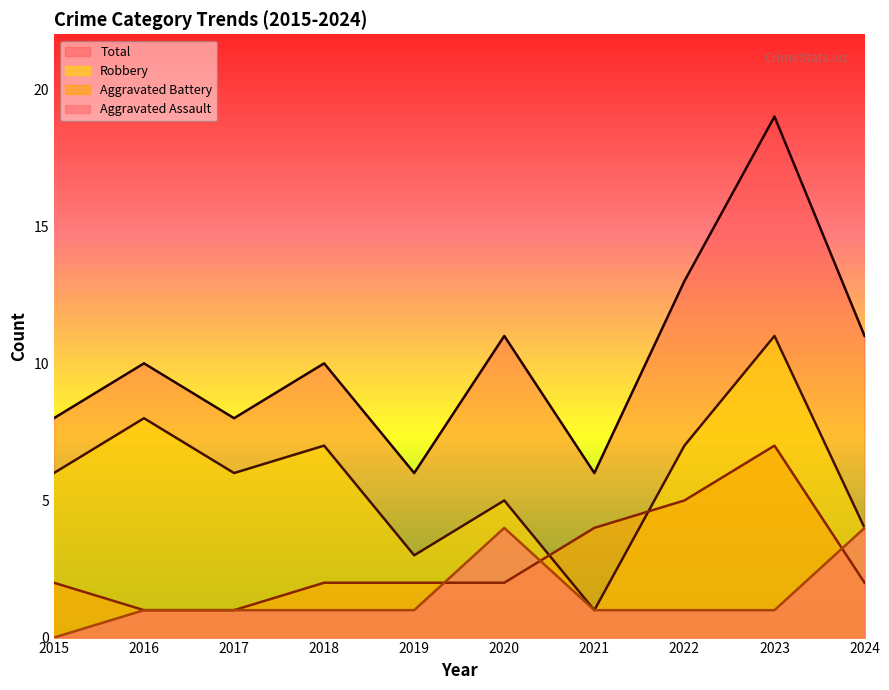

Reading left to right, extract all data points from this chart.

Aggravated Assault: 0	1	1	1	1	4	1	1	1	4
Aggravated Battery: 2	1	1	2	2	2	4	5	7	2
Robbery: 6	8	6	7	3	5	1	7	11	4
Total: 8	10	8	10	6	11	6	13	19	11